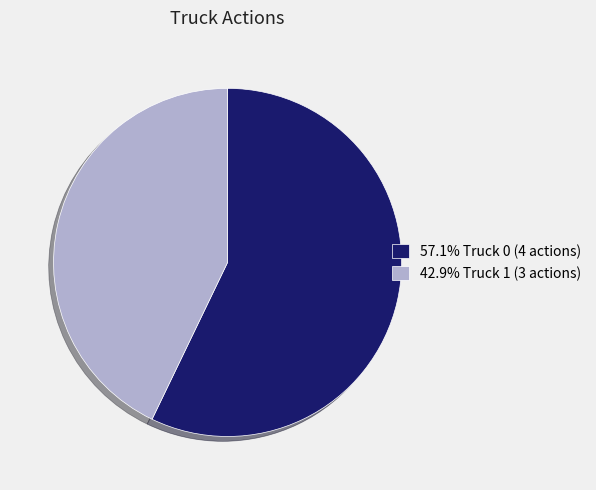

Do 42.9% Truck 1 (3 actions) and 57.1% Truck 0 (4 actions) together represent more than half of the pie?

Yes